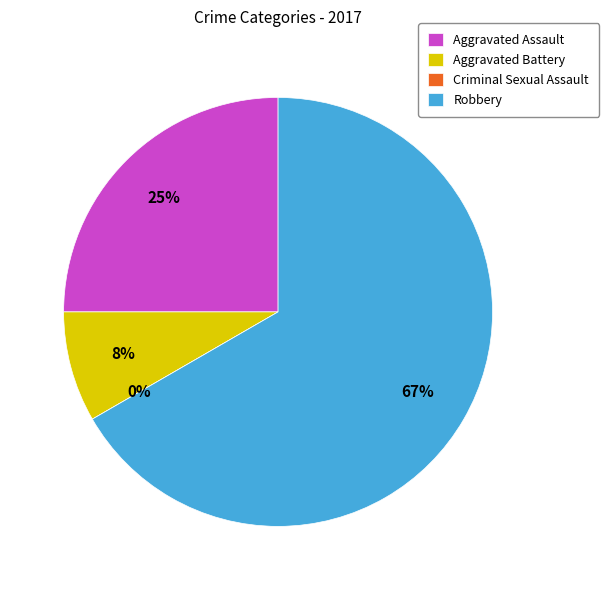

Between Criminal Sexual Assault and Robbery, which is larger?

Robbery